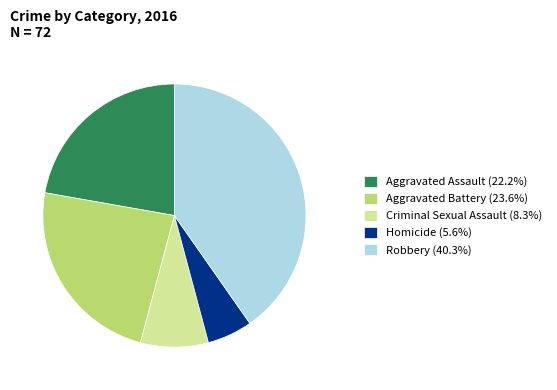

Do Aggravated Battery (23.6%) and Aggravated Assault (22.2%) together represent more than half of the pie?

No